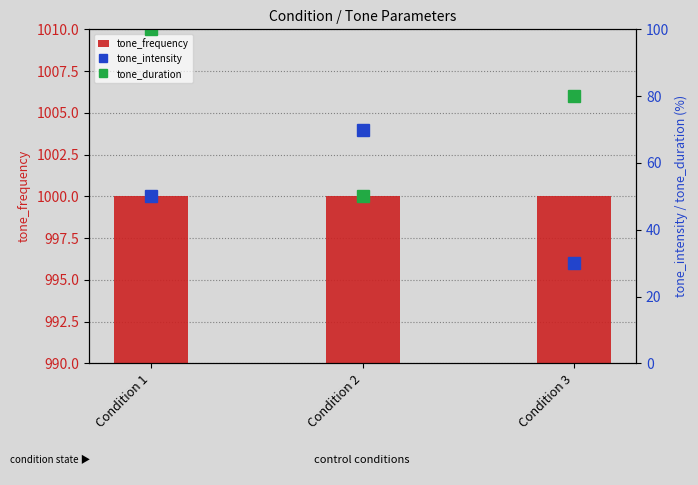

Reading right to left, extract all data points from this chart.

tone_frequency: 1000	1000	1000
tone_intensity: 30	70	50
tone_duration: 80	50	100